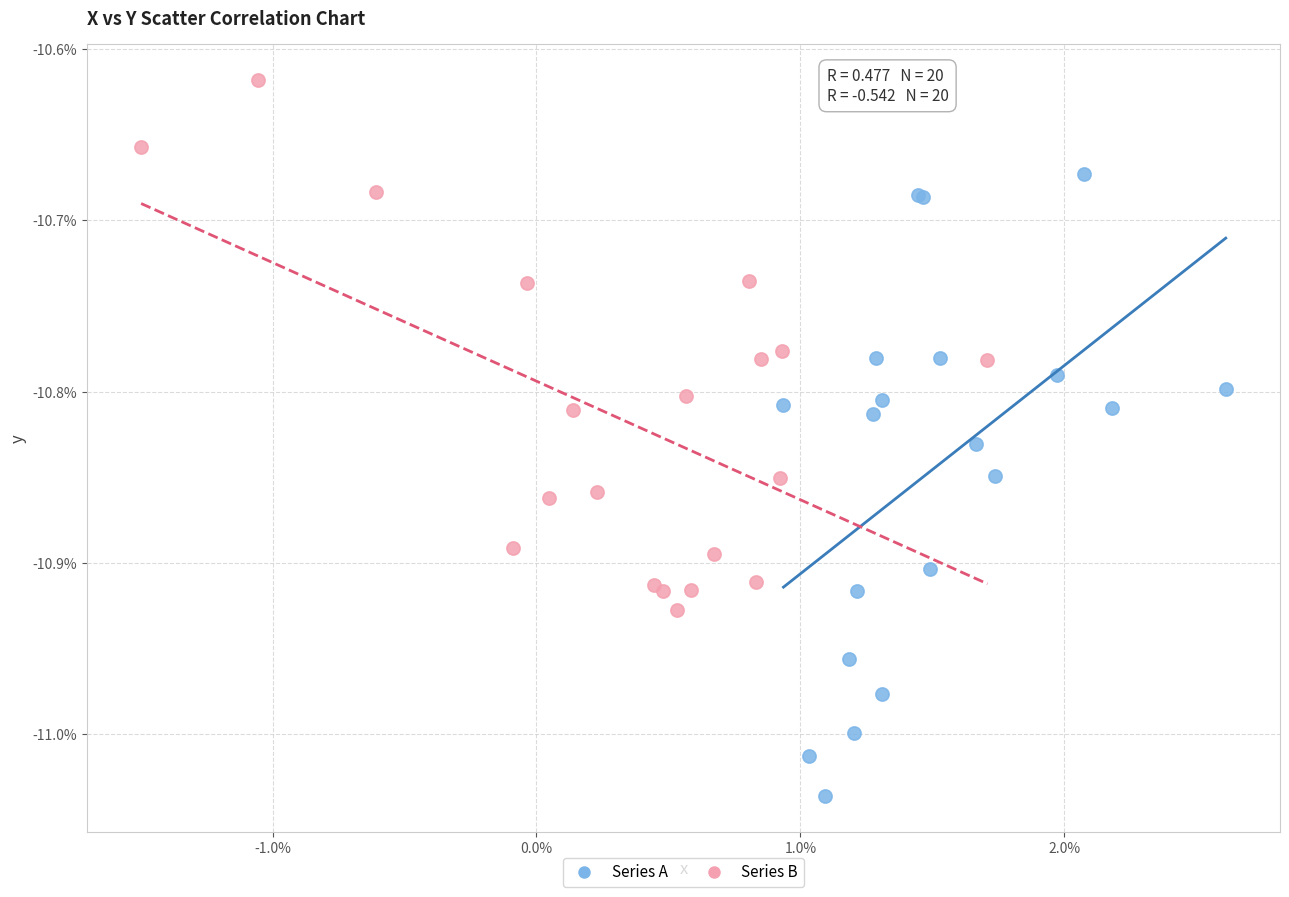

What are all the series names shown in the legend?

Series A, Series B